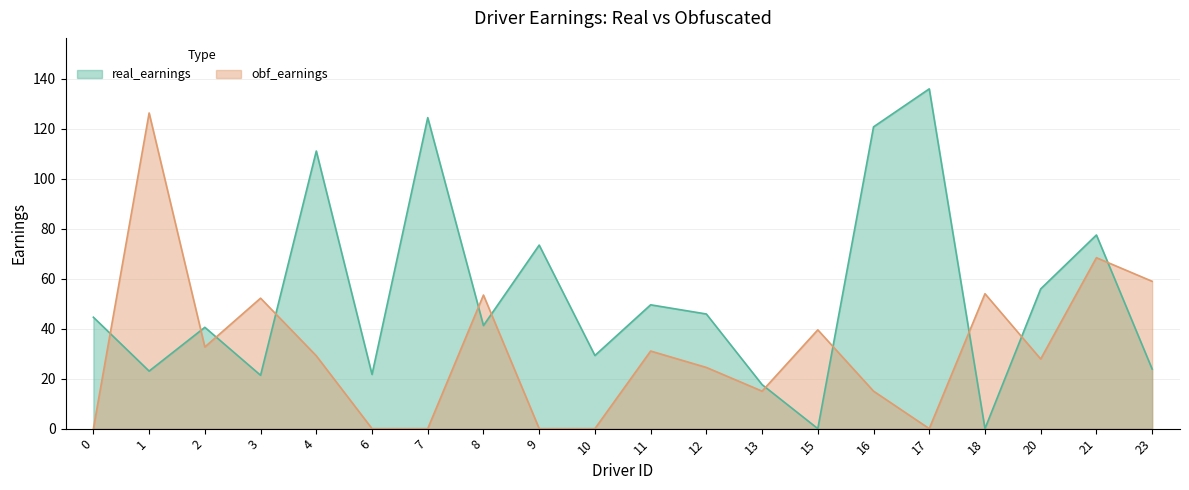

What is the difference between the second highest and minimum values in the obf_earnings series?

68.4